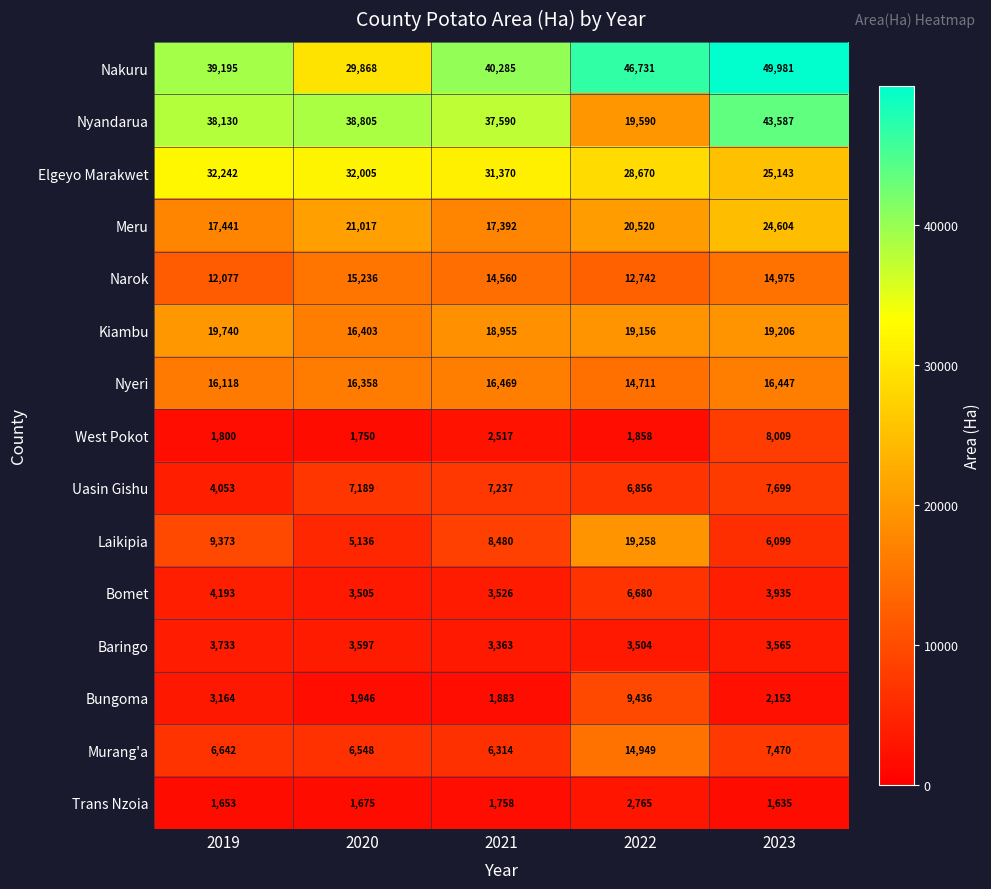

What is the difference between the maximum and second lowest values in the Nyeri series?

351